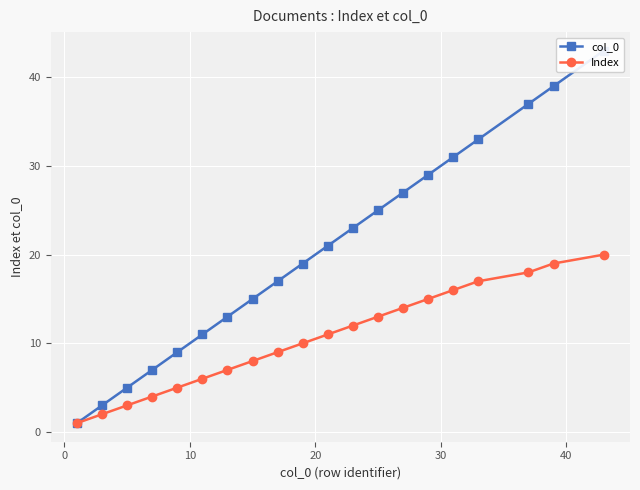

What is the highest value of the Index series?

20